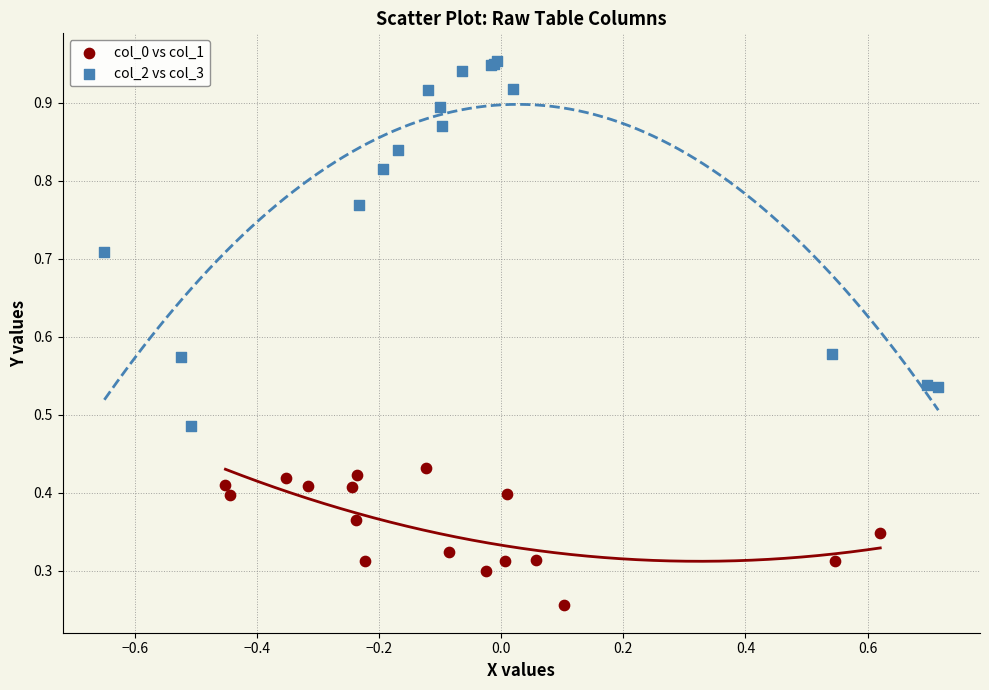

Which series reaches the minimum Y coordinate?

col_0 vs col_1